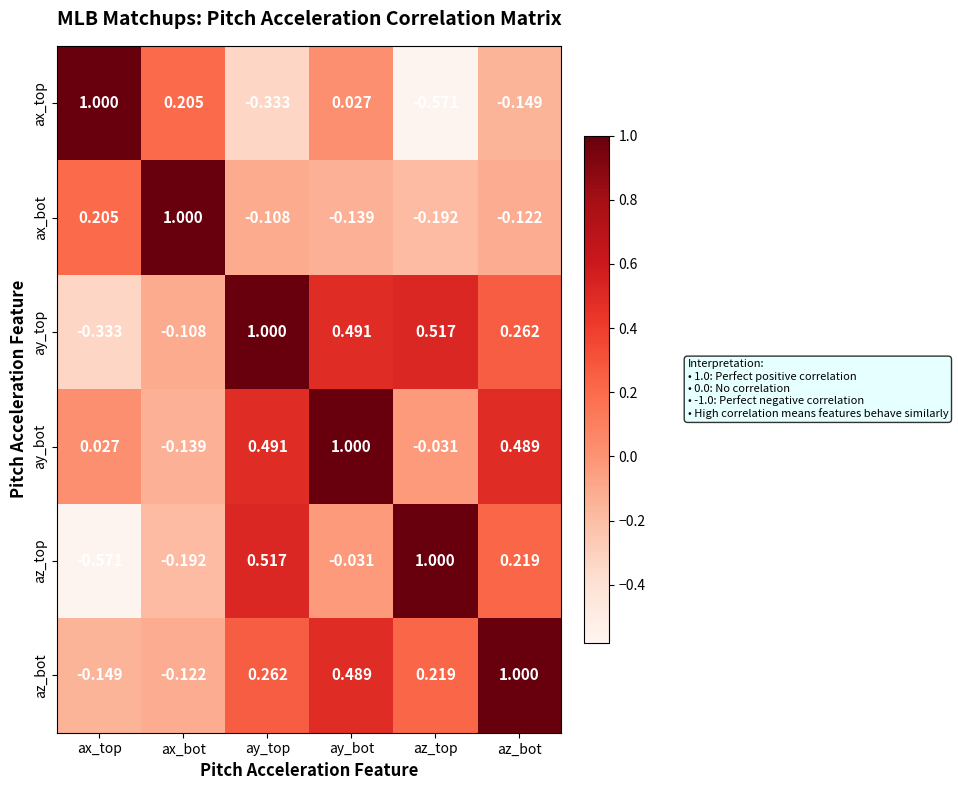

Between ay_top and ay_bot, which series saw the biggest shift?

az_top